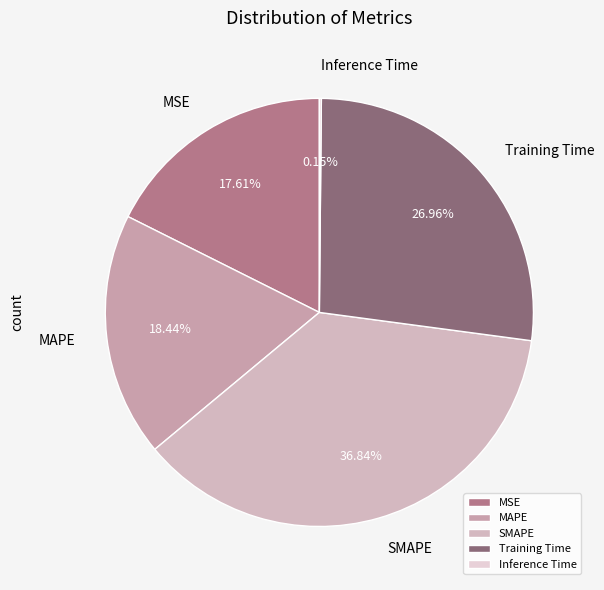

Which category has the biggest portion of the pie?

SMAPE